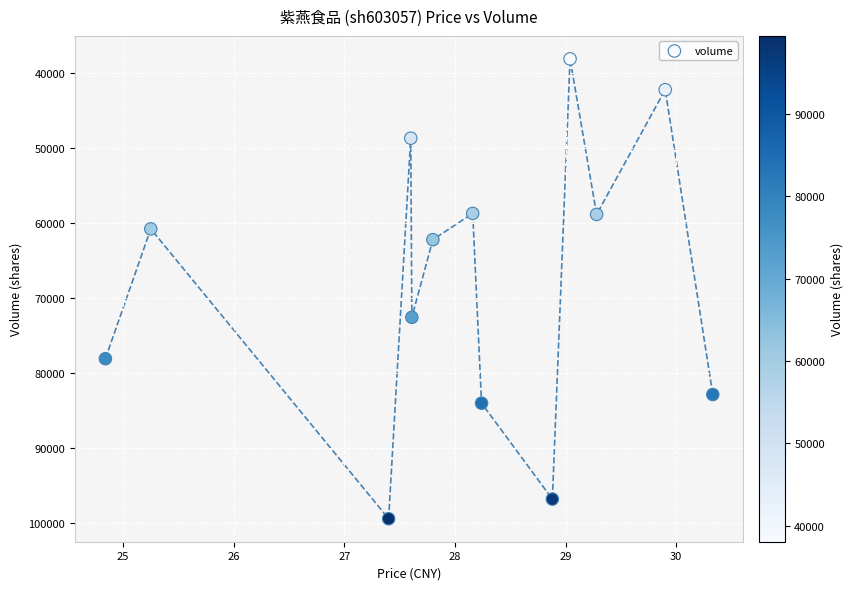

What Y value in the scatter plot is closest to 68774?

72584